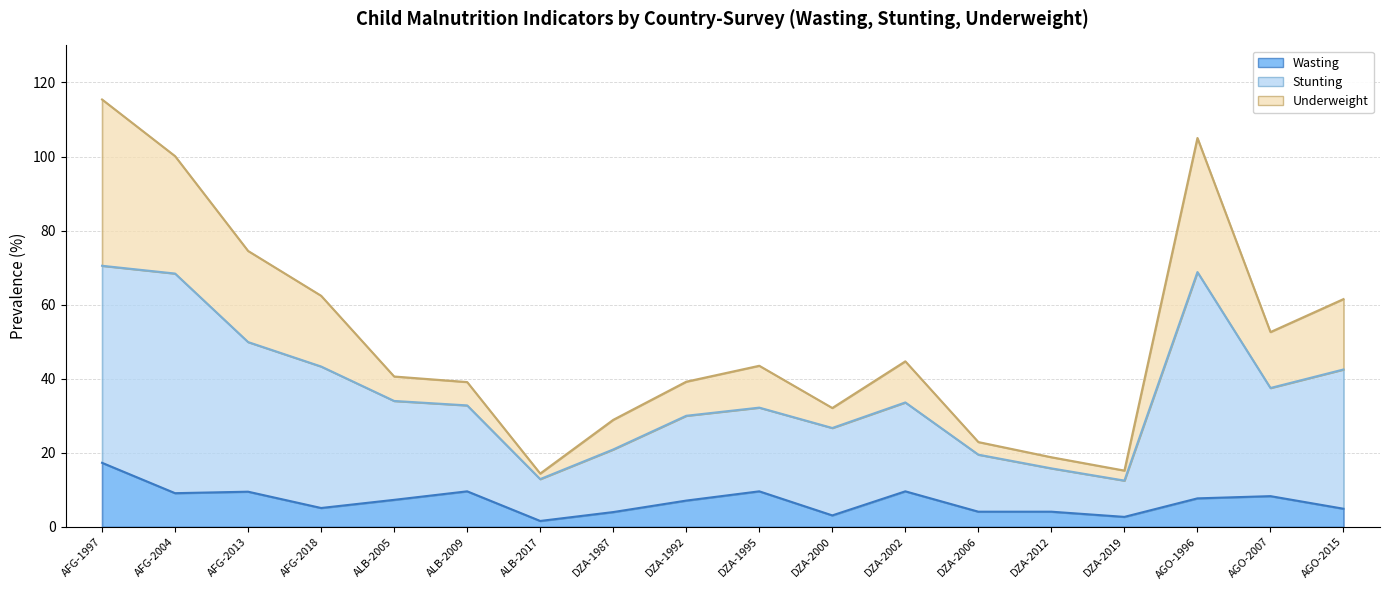

True or false: Stunting has a value of 19.9 at DZA-1992.

False